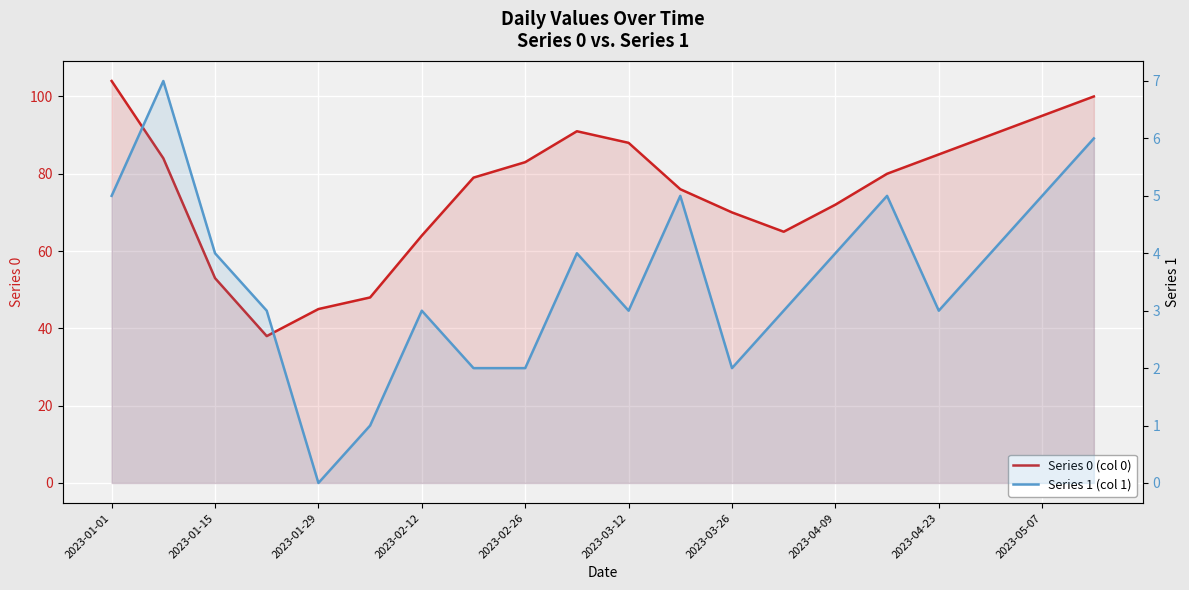

Count the Series 1 (col 1) values in the range 3 to 5.

13